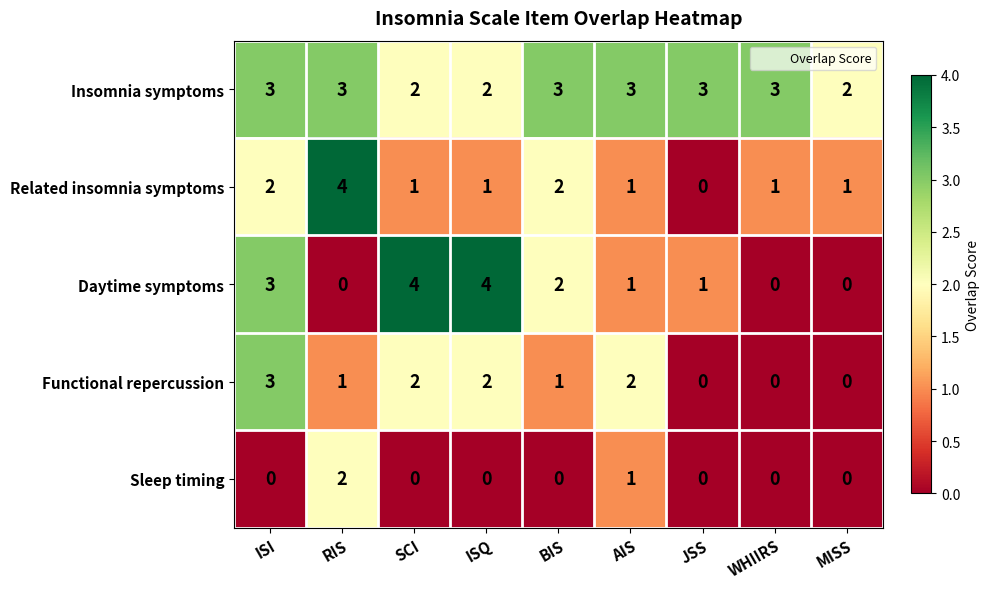

What is the maximum value for Insomnia symptoms?

3